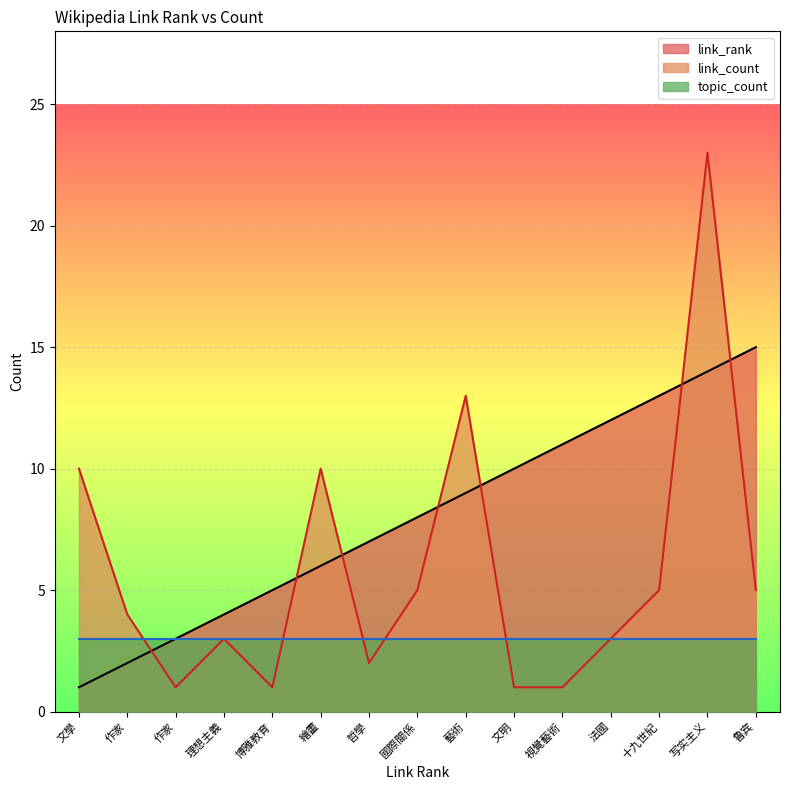

Rank the series by their maximum value, from lowest to highest.

topic_count, link_rank, link_count